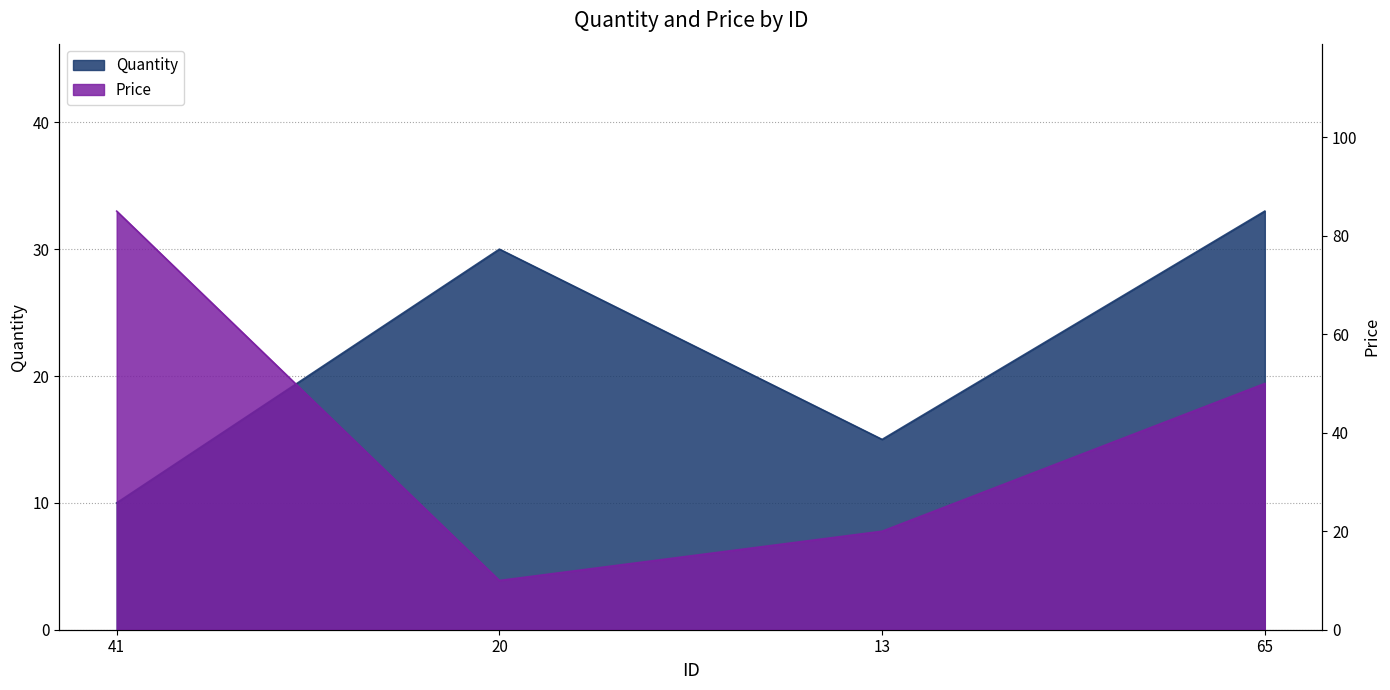

What is the label of the 3rd point from the left?

13